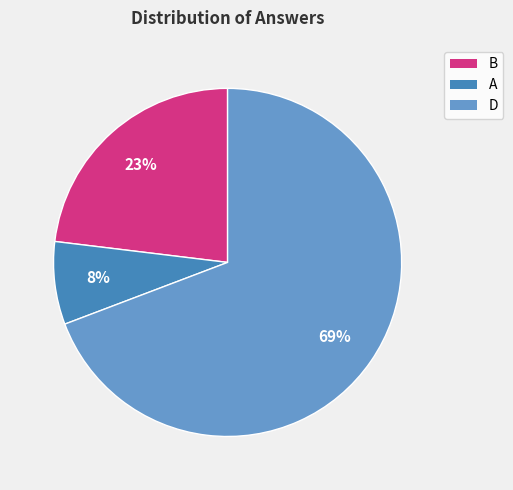

To the nearest percent, what is the average slice percentage?

33%